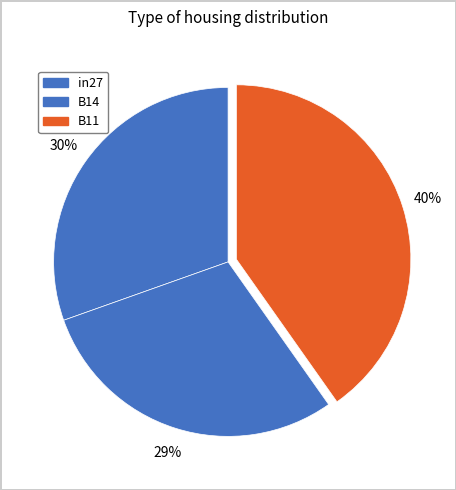

What percentage is NOT represented by B14?

70.7%